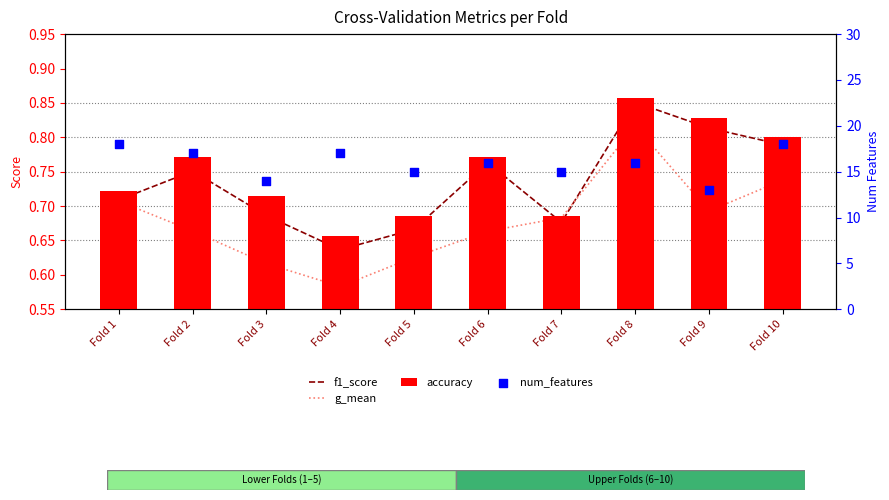

At how many categories does at least one series exceed 9?

10